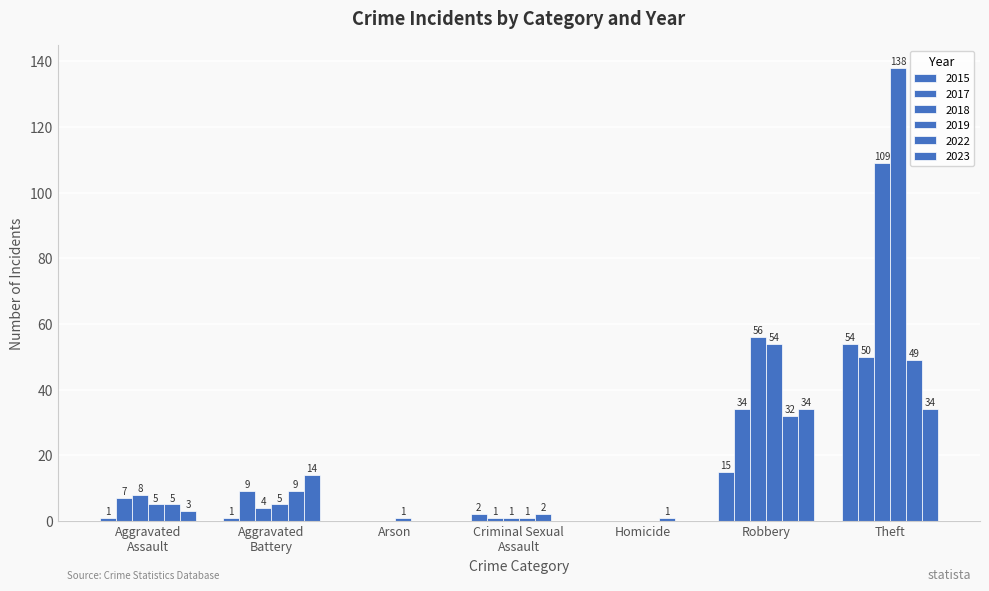

How many data points does each series have?

7